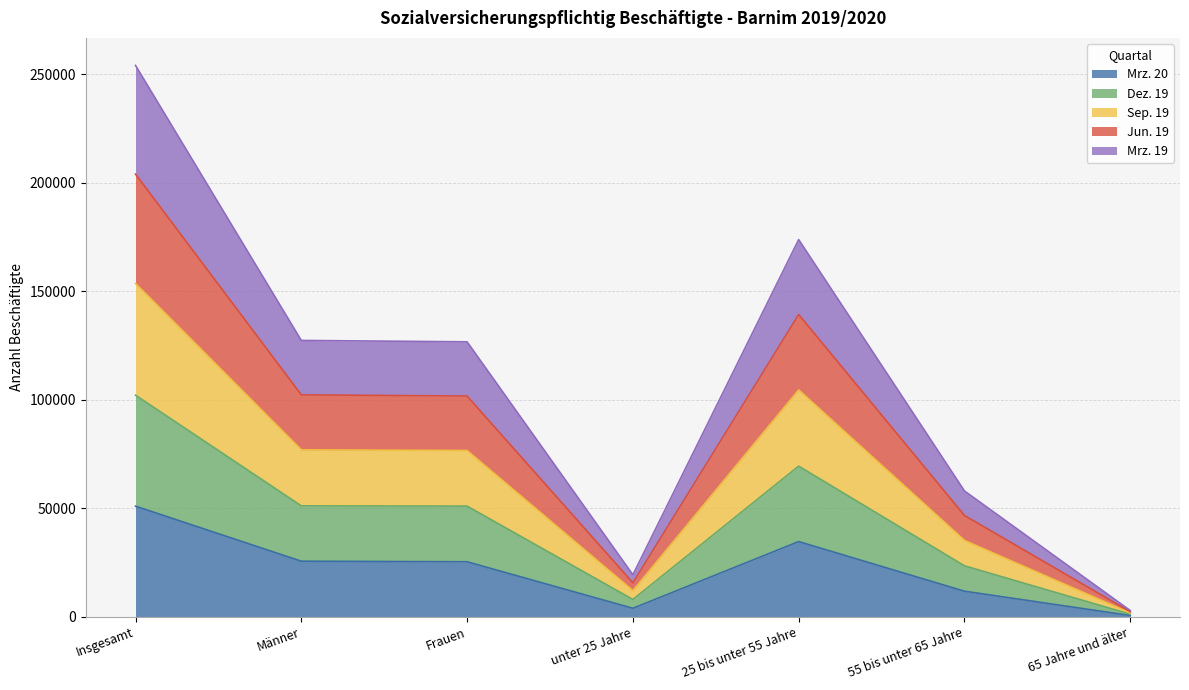

What is the difference between the highest and lowest values at 25 bis unter 55 Jahre?

139196